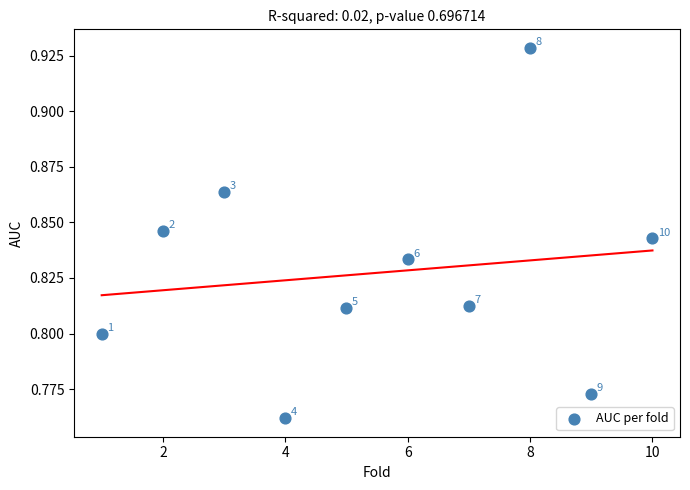

What is the range of X values (max minus min)?

9.0